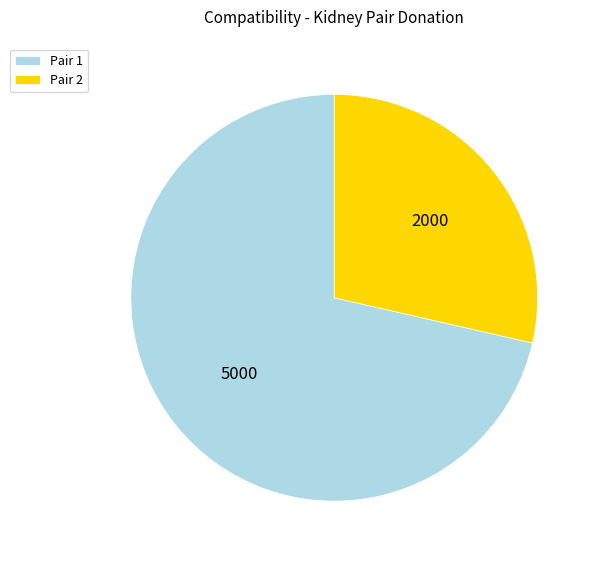

What is the majority slice?

Pair 1